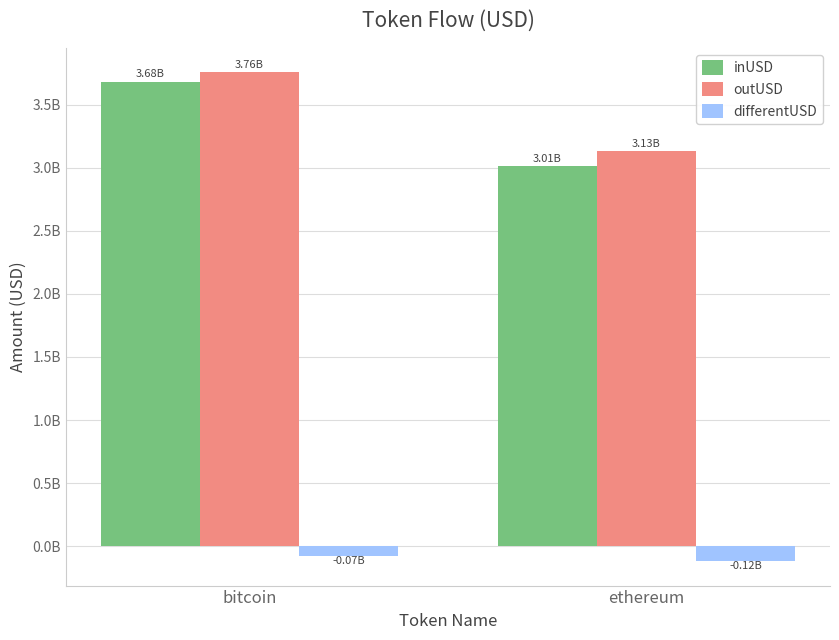

Are the bars grouped side by side (vs. stacked)?

Yes